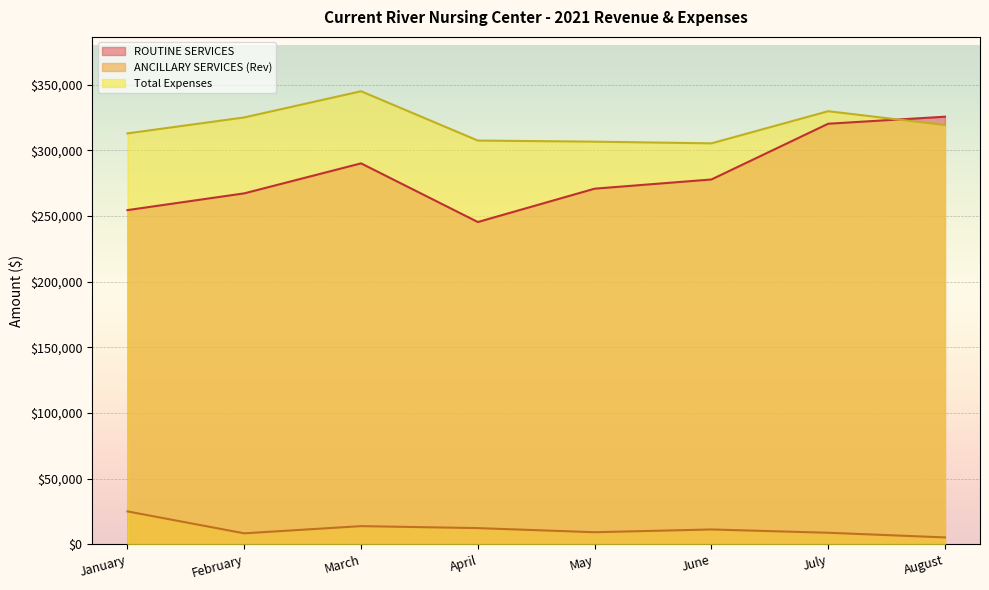

Where does the ANCILLARY SERVICES (Rev) series first go above 11240?

January